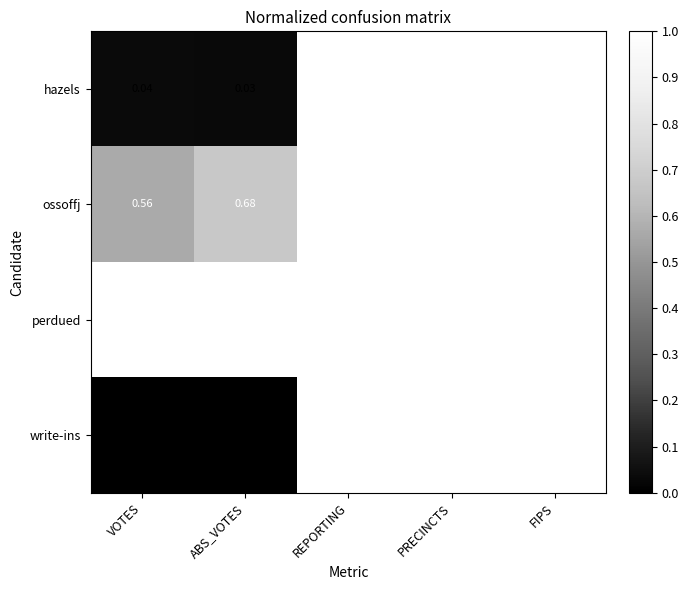

Between ABS_VOTES and REPORTING, which series saw the biggest shift?

write-ins